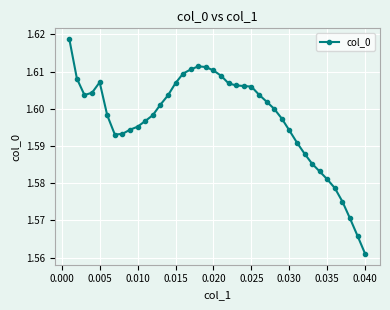

What is the difference between the second highest and minimum values?

0.1